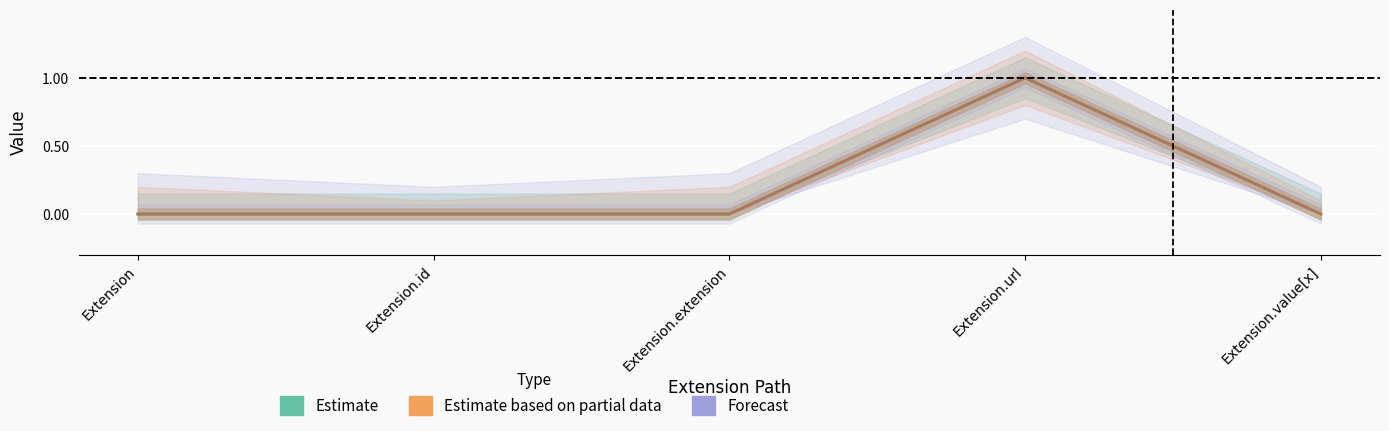

What is the difference between the Estimate based on partial data values at Extension.url and Extension.value[x]?

1